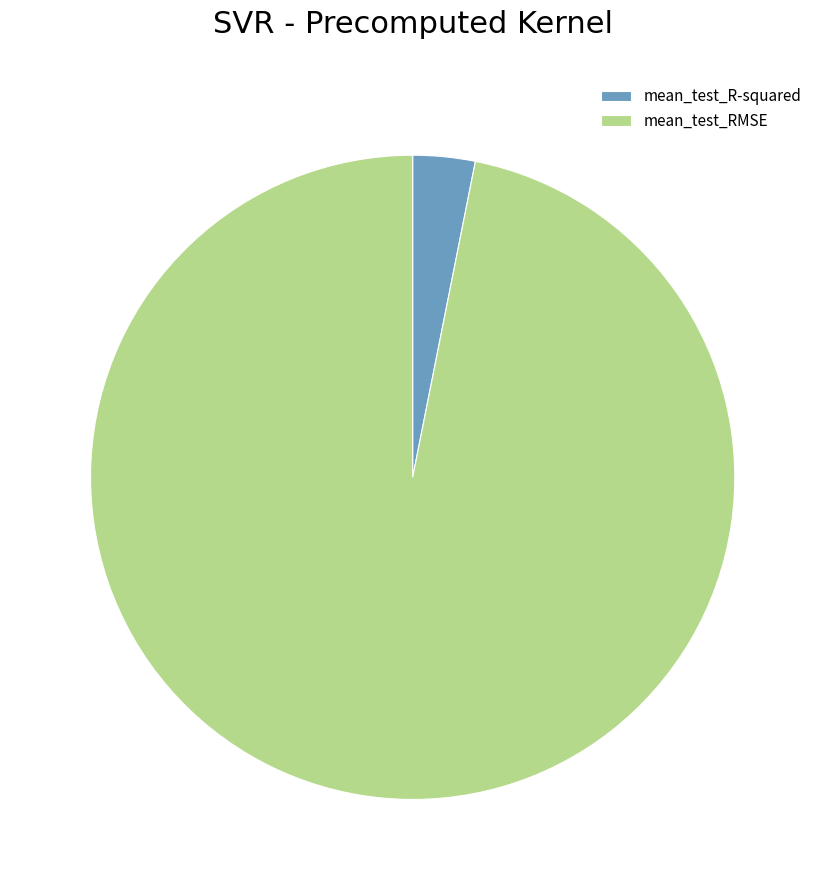

Which has a higher value, mean_test_RMSE or mean_test_R-squared?

mean_test_RMSE